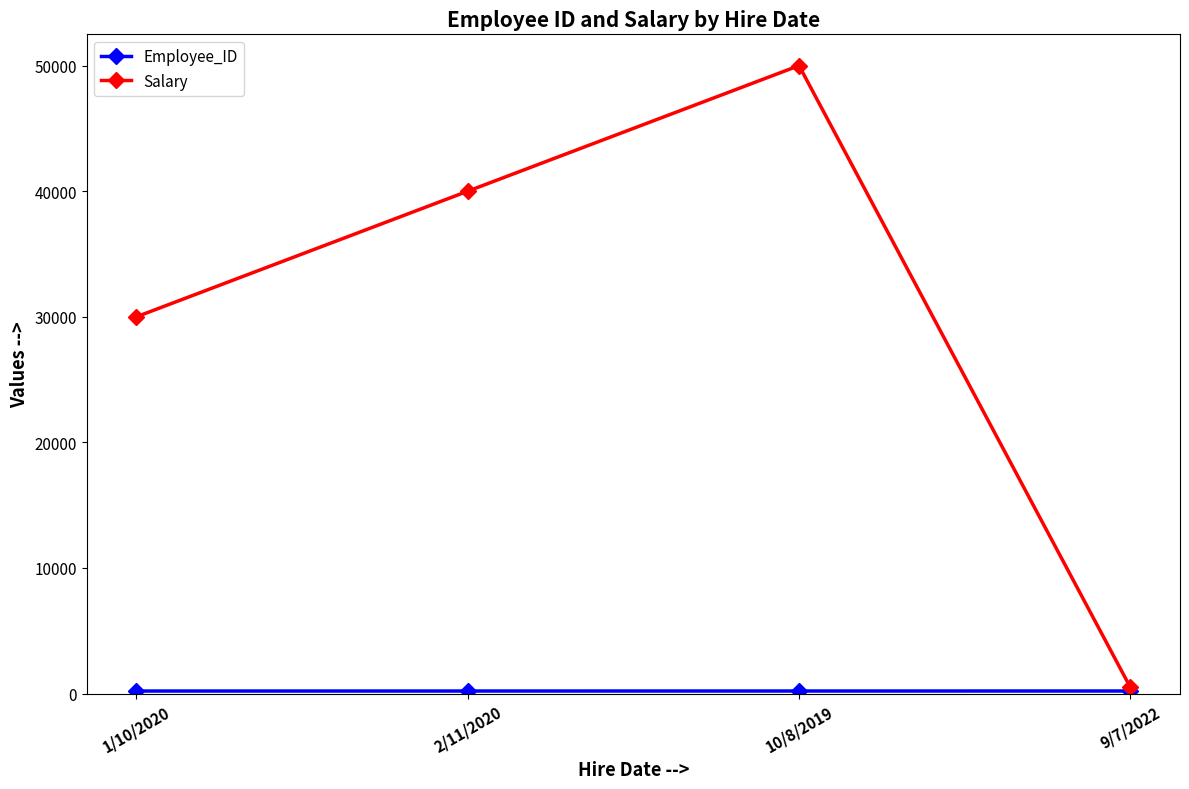

Which series has the largest range (max minus min)?

Salary